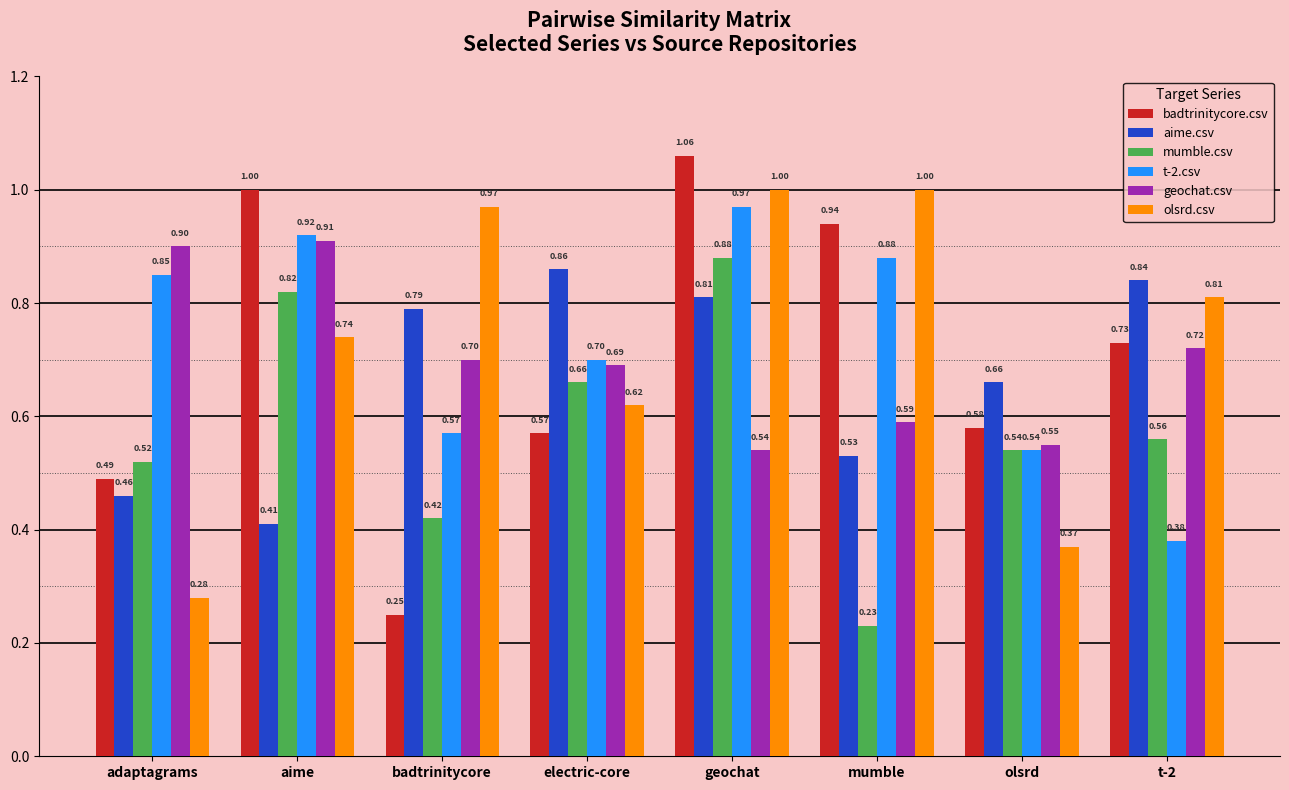

What is the sum of the olsrd.csv values at adaptagrams and geochat?

1.3